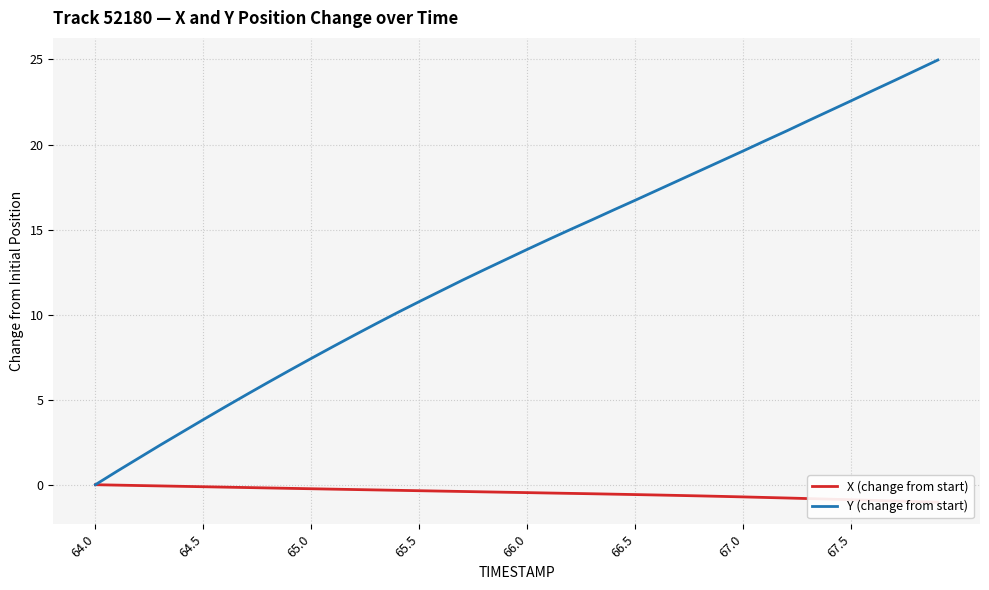

True or false: Y (change from start) has a value of 21.2 at 18.

False